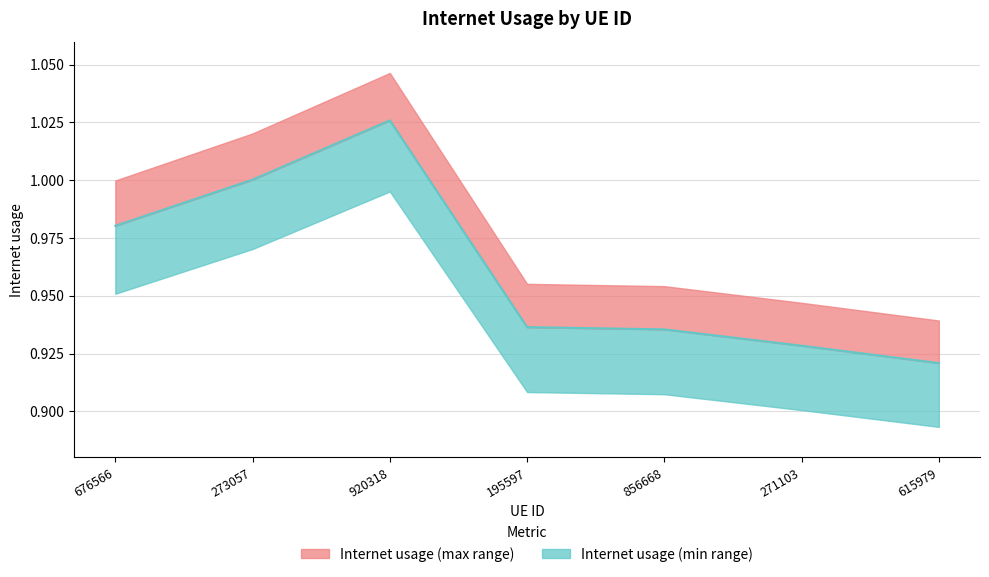

What is the greatest value displayed?

1.0